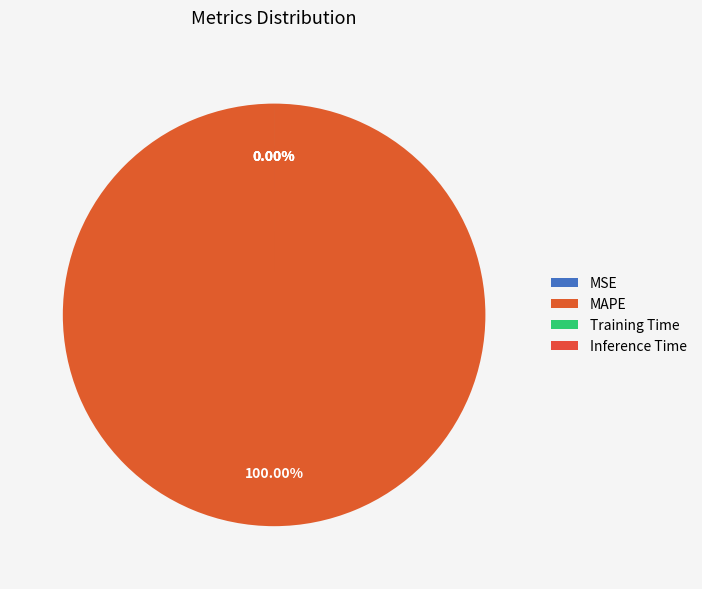

Count the number of slices in the pie.

4